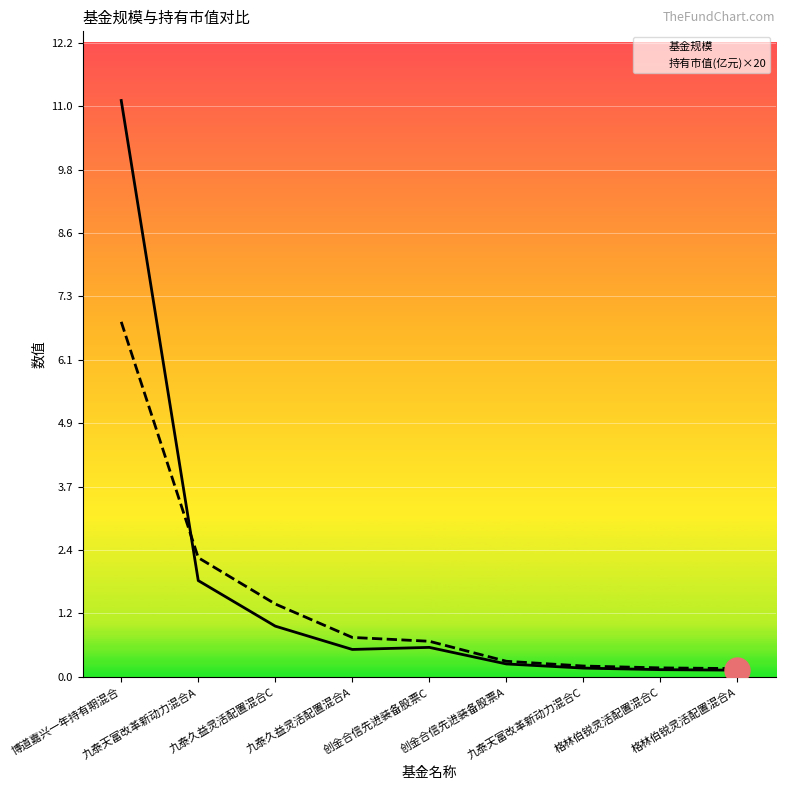

At which category does the chart reach its peak across all series?

博道嘉兴一年持有期混合